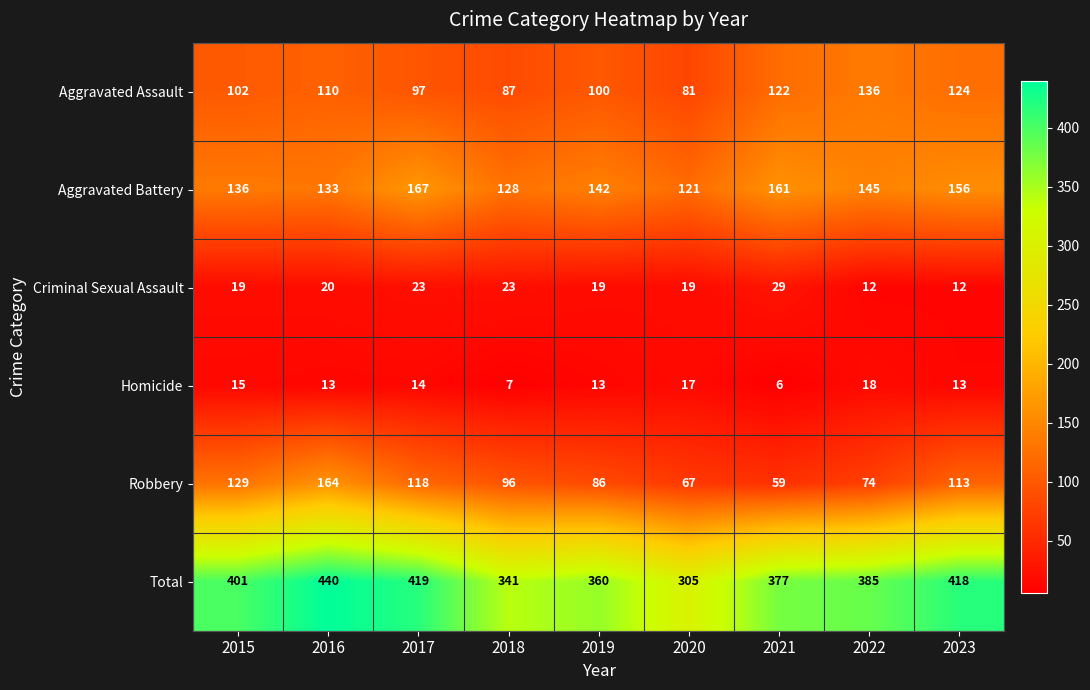

What is the difference between the second highest and second lowest values in the Total series?

78